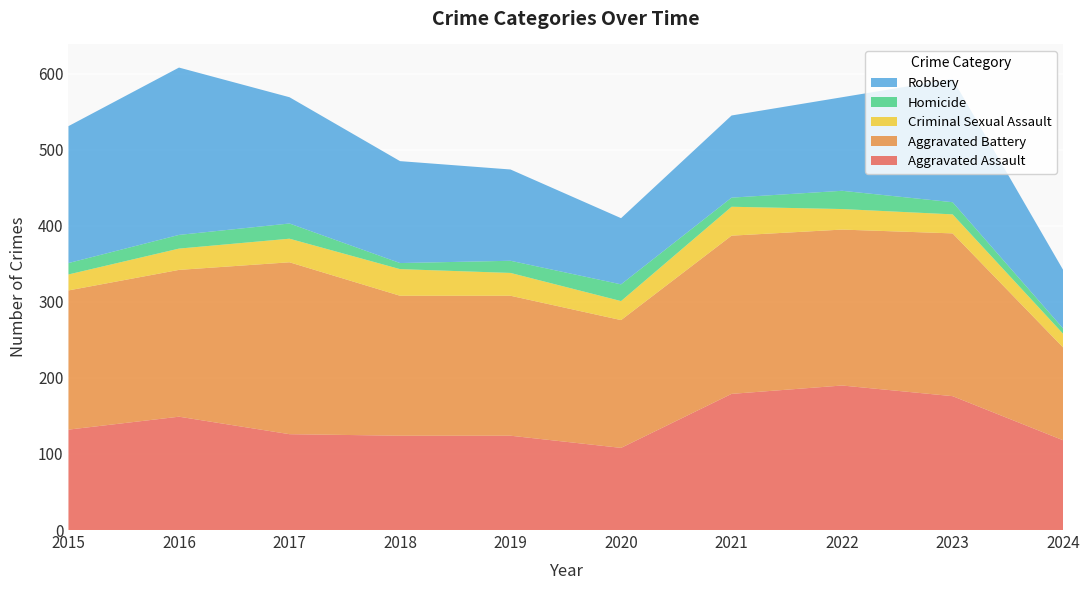

Reading left to right, list all the values displayed in this chart.

Aggravated Assault: 132	149	126	124	124	108	179	190	176	118
Aggravated Battery: 183	193	226	184	184	168	208	205	214	122
Criminal Sexual Assault: 21	28	31	35	30	25	38	27	25	18
Homicide: 15	18	20	8	16	22	12	24	16	7
Robbery: 180	220	166	134	120	87	108	123	162	77